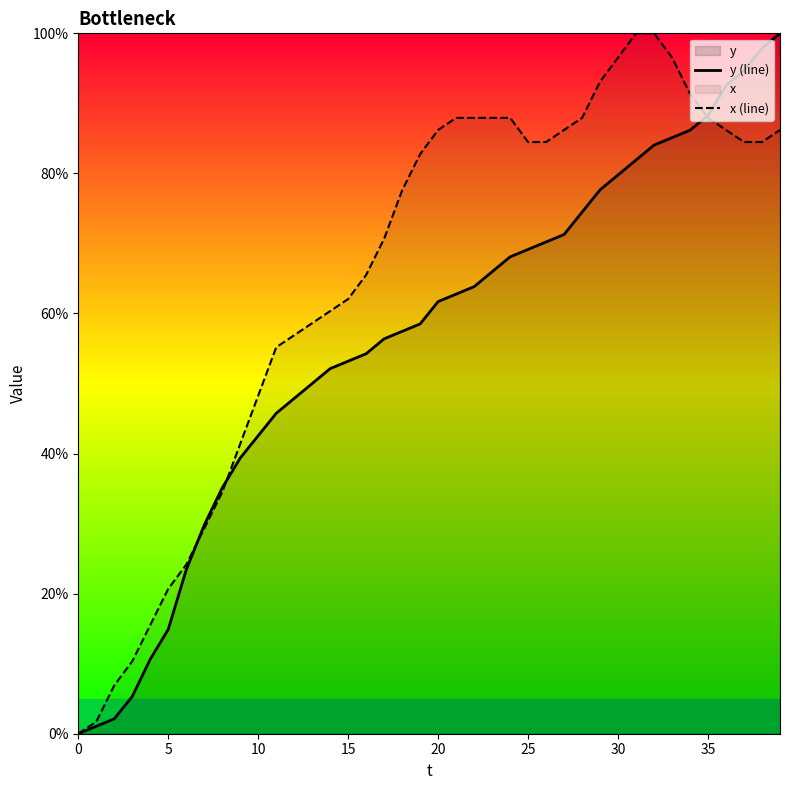

Rank the series by their maximum value, from lowest to highest.

y (line), x (line)